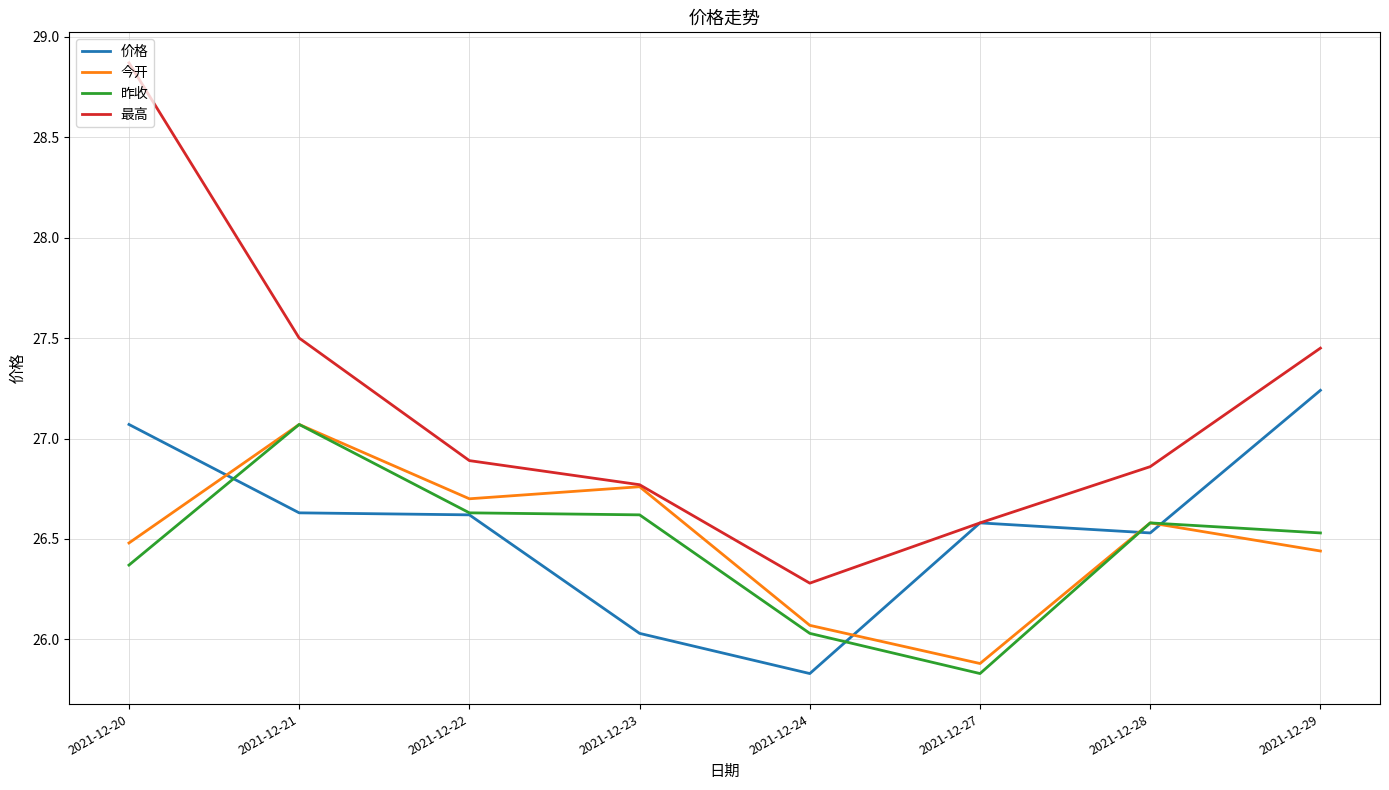

Which category has the lowest value in the 最高 series?

2021-12-24